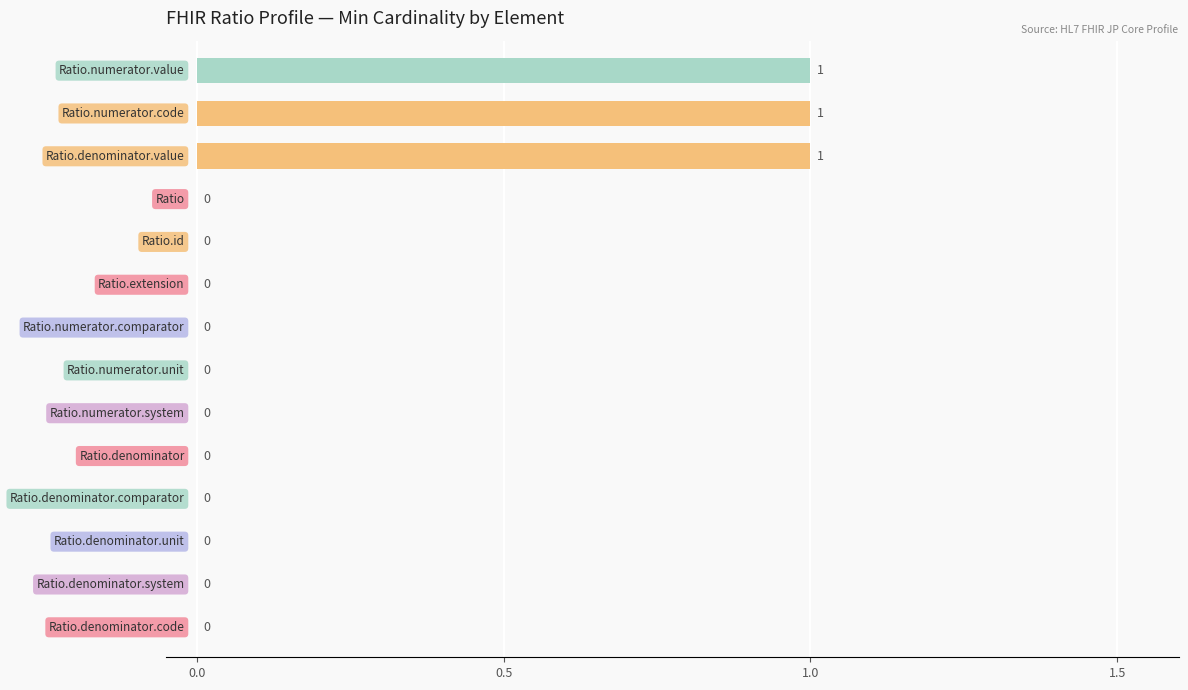

What is the sum of all values?

3